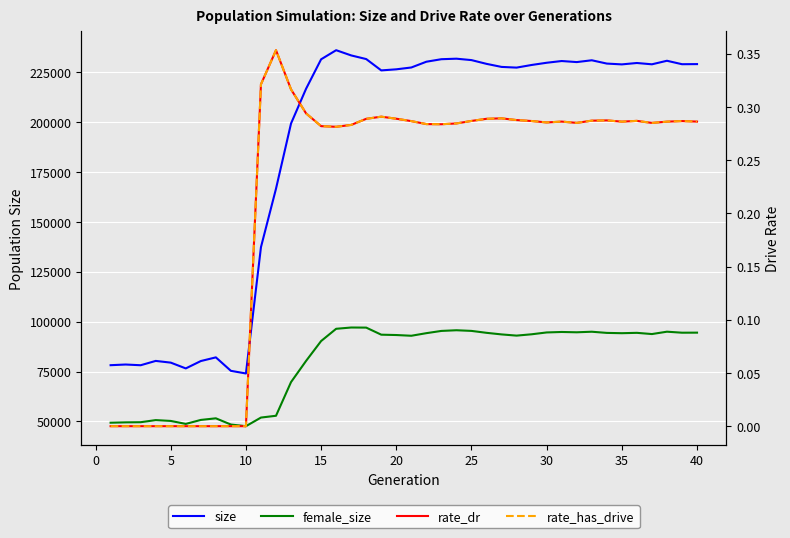

The rate_has_drive series shows 0.3 at 25. True or false?

True